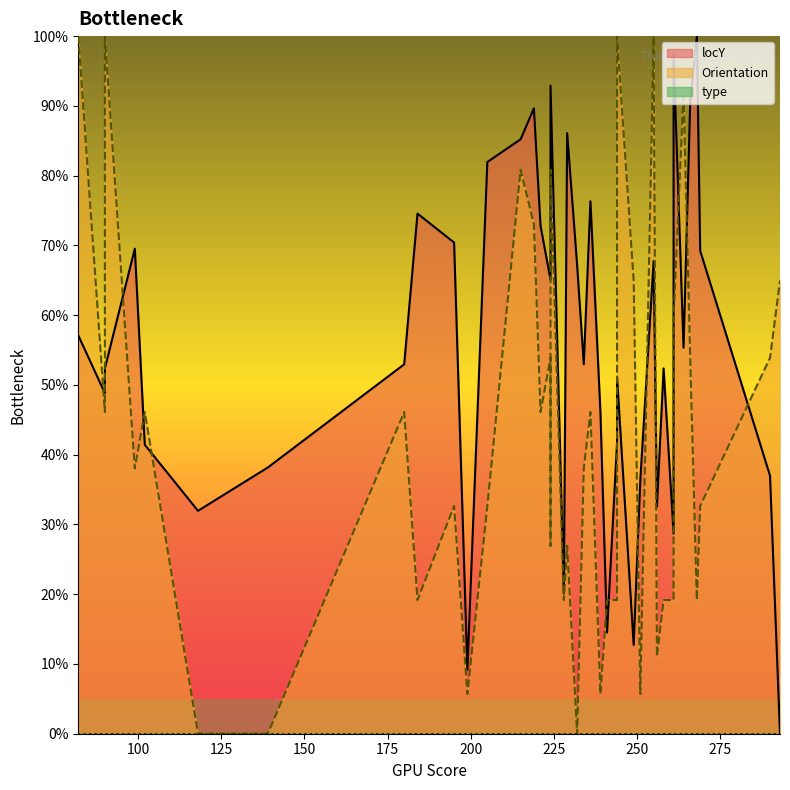

Between 239 and 102, which is larger?

239